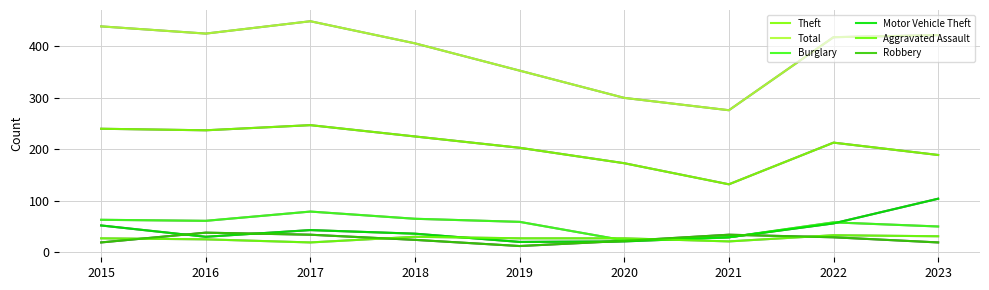

What is the difference between the second highest and minimum values in the Theft series?

108